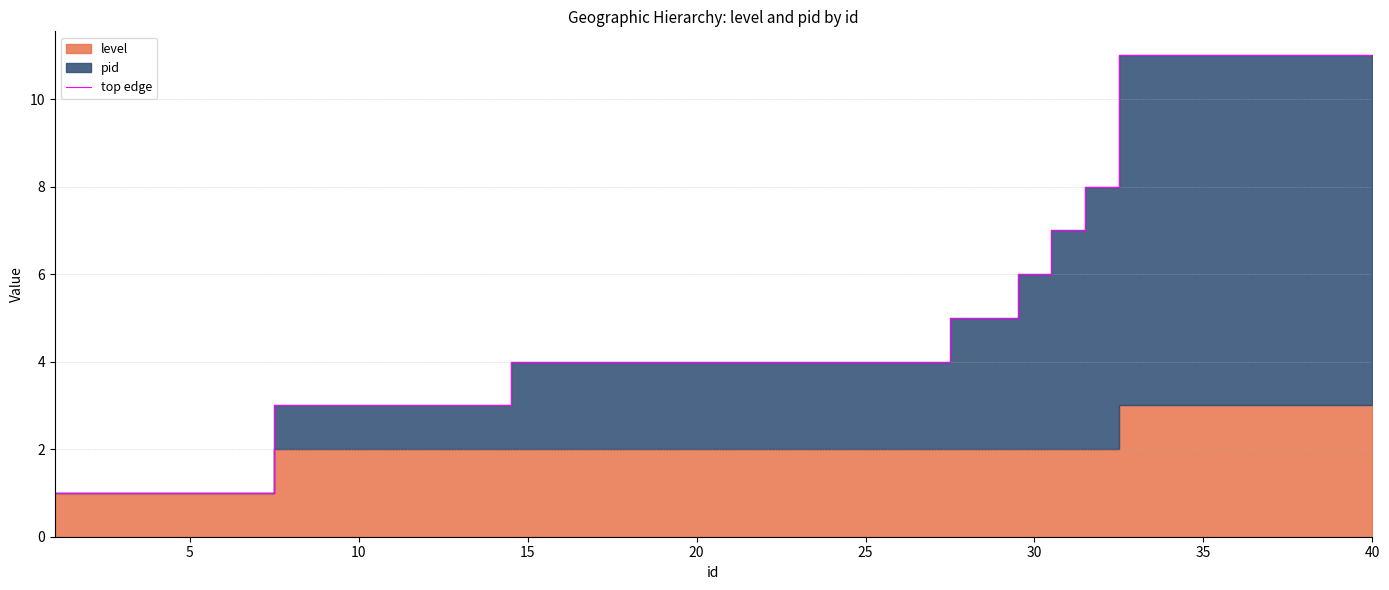

The value of top edge at 40 is 19. True or false?

False